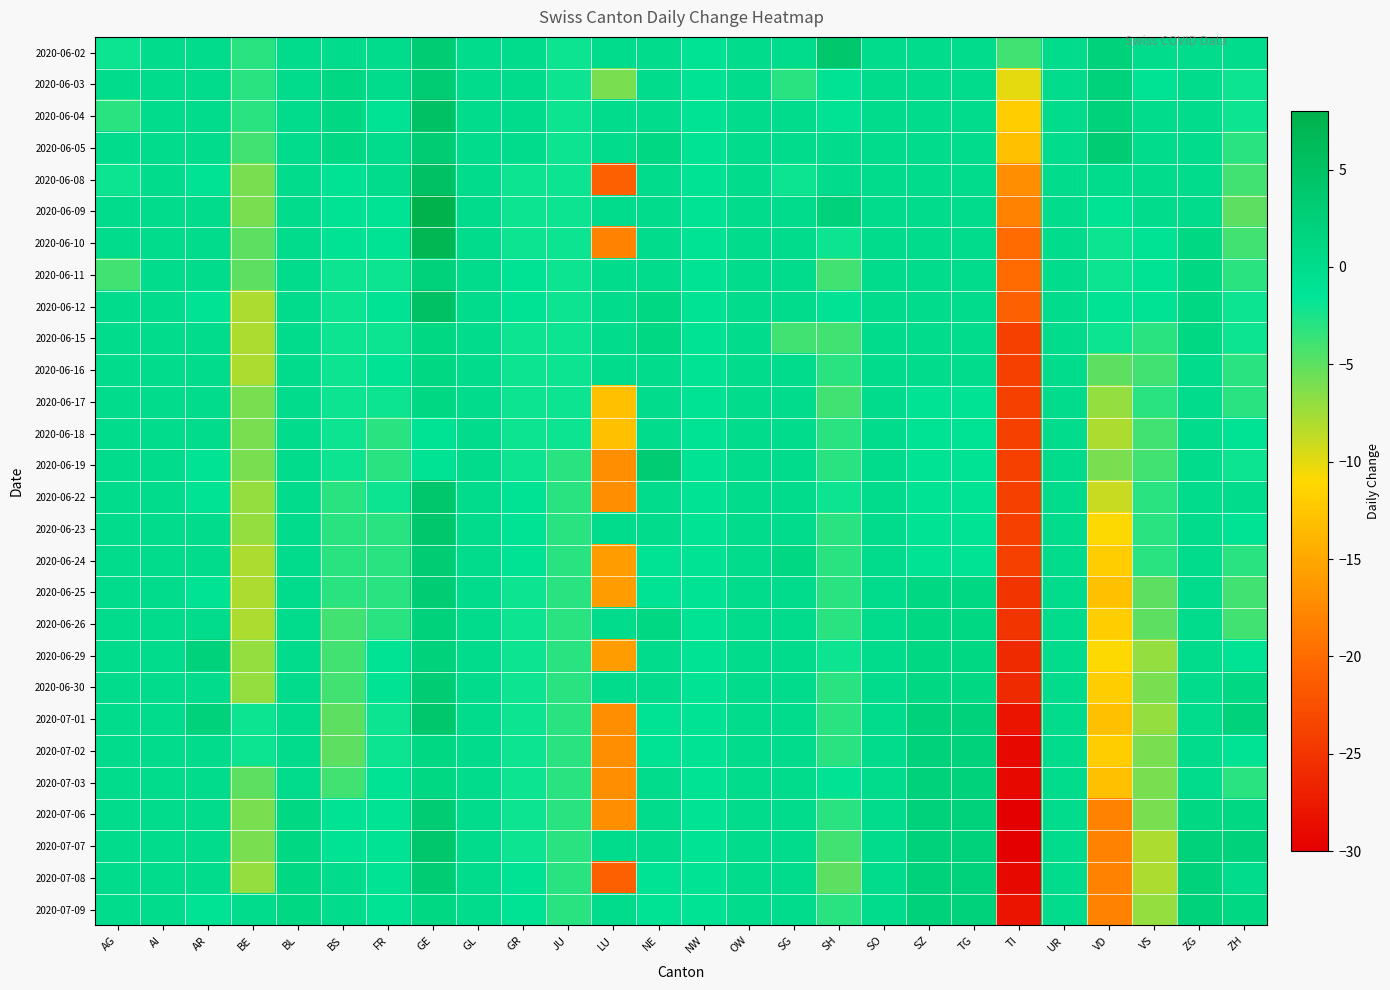

Reading left to right, list all the values displayed in this chart.

2020-06-02: AG=-2	AI=0	AR=0	BE=-3	BL=0	BS=0	FR=0	GE=3	GL=0	GR=0	JU=-2	LU=0	NE=0	NW=-1	OW=0	SG=0	SH=4	SO=0	SZ=0	TG=0	TI=-4	UR=0	VD=2	VS=0	ZG=0	ZH=0
2020-06-03: AG=0	AI=0	AR=0	BE=-3	BL=0	BS=1	FR=0	GE=3	GL=0	GR=0	JU=-2	LU=-6	NE=0	NW=-1	OW=0	SG=-3	SH=-1	SO=0	SZ=0	TG=0	TI=-10	UR=0	VD=2	VS=-1	ZG=0	ZH=-2
2020-06-04: AG=-3	AI=0	AR=0	BE=-3	BL=0	BS=1	FR=-1	GE=5	GL=0	GR=0	JU=-2	LU=0	NE=0	NW=-1	OW=0	SG=0	SH=-1	SO=0	SZ=0	TG=0	TI=-12	UR=0	VD=2	VS=0	ZG=0	ZH=-2
2020-06-05: AG=0	AI=0	AR=0	BE=-4	BL=0	BS=1	FR=0	GE=3	GL=0	GR=0	JU=-2	LU=0	NE=1	NW=-1	OW=0	SG=0	SH=0	SO=0	SZ=0	TG=0	TI=-13	UR=0	VD=3	VS=0	ZG=0	ZH=-3
2020-06-08: AG=-2	AI=0	AR=-1	BE=-6	BL=0	BS=-1	FR=0	GE=5	GL=0	GR=-2	JU=-2	LU=-21	NE=0	NW=-1	OW=0	SG=-2	SH=0	SO=0	SZ=0	TG=0	TI=-17	UR=0	VD=0	VS=0	ZG=0	ZH=-4
2020-06-09: AG=0	AI=0	AR=0	BE=-6	BL=0	BS=-1	FR=-1	GE=8	GL=0	GR=-2	JU=-2	LU=0	NE=0	NW=-1	OW=0	SG=0	SH=2	SO=0	SZ=0	TG=0	TI=-18	UR=0	VD=-1	VS=0	ZG=0	ZH=-5
2020-06-10: AG=0	AI=0	AR=0	BE=-5	BL=0	BS=-1	FR=-1	GE=7	GL=0	GR=-2	JU=-2	LU=-18	NE=0	NW=-1	OW=0	SG=0	SH=-2	SO=0	SZ=0	TG=0	TI=-20	UR=0	VD=-2	VS=-1	ZG=1	ZH=-4
2020-06-11: AG=-4	AI=0	AR=0	BE=-5	BL=0	BS=-2	FR=-2	GE=2	GL=0	GR=-1	JU=-2	LU=0	NE=0	NW=-1	OW=0	SG=0	SH=-4	SO=0	SZ=0	TG=0	TI=-20	UR=0	VD=-2	VS=-1	ZG=1	ZH=-3
2020-06-12: AG=0	AI=0	AR=-1	BE=-8	BL=0	BS=-2	FR=-1	GE=5	GL=0	GR=-1	JU=-2	LU=0	NE=1	NW=-1	OW=0	SG=0	SH=-1	SO=0	SZ=0	TG=0	TI=-21	UR=0	VD=-1	VS=-1	ZG=1	ZH=-2
2020-06-15: AG=0	AI=0	AR=0	BE=-8	BL=0	BS=-2	FR=-2	GE=1	GL=0	GR=-2	JU=-2	LU=0	NE=1	NW=-1	OW=0	SG=-4	SH=-4	SO=0	SZ=0	TG=0	TI=-24	UR=0	VD=-2	VS=-3	ZG=1	ZH=-2
2020-06-16: AG=0	AI=0	AR=0	BE=-8	BL=0	BS=-2	FR=-1	GE=1	GL=0	GR=-2	JU=-2	LU=0	NE=0	NW=-1	OW=0	SG=0	SH=-3	SO=0	SZ=0	TG=0	TI=-24	UR=0	VD=-5	VS=-4	ZG=0	ZH=-3
2020-06-17: AG=0	AI=0	AR=0	BE=-6	BL=0	BS=-2	FR=-2	GE=1	GL=0	GR=-2	JU=-2	LU=-13	NE=0	NW=-1	OW=0	SG=0	SH=-4	SO=0	SZ=-1	TG=-1	TI=-24	UR=0	VD=-7	VS=-3	ZG=0	ZH=-3
2020-06-18: AG=0	AI=0	AR=0	BE=-6	BL=0	BS=-2	FR=-3	GE=-1	GL=0	GR=-2	JU=-2	LU=-13	NE=0	NW=-1	OW=0	SG=0	SH=-3	SO=0	SZ=-1	TG=-1	TI=-24	UR=0	VD=-8	VS=-4	ZG=0	ZH=-1
2020-06-19: AG=0	AI=0	AR=-1	BE=-6	BL=0	BS=-2	FR=-3	GE=-1	GL=0	GR=-2	JU=-3	LU=-17	NE=3	NW=-1	OW=0	SG=0	SH=-3	SO=0	SZ=-1	TG=-1	TI=-24	UR=0	VD=-6	VS=-4	ZG=0	ZH=-2
2020-06-22: AG=0	AI=0	AR=-1	BE=-7	BL=0	BS=-3	FR=-2	GE=4	GL=0	GR=-1	JU=-3	LU=-17	NE=0	NW=-1	OW=0	SG=0	SH=-2	SO=0	SZ=-1	TG=-1	TI=-24	UR=0	VD=-9	VS=-3	ZG=0	ZH=0
2020-06-23: AG=0	AI=0	AR=0	BE=-7	BL=0	BS=-3	FR=-3	GE=4	GL=0	GR=-1	JU=-3	LU=0	NE=0	NW=-1	OW=0	SG=0	SH=-3	SO=0	SZ=-1	TG=-1	TI=-24	UR=0	VD=-11	VS=-3	ZG=0	ZH=-1
2020-06-24: AG=0	AI=0	AR=0	BE=-8	BL=0	BS=-3	FR=-3	GE=3	GL=0	GR=-1	JU=-3	LU=-16	NE=-1	NW=-1	OW=0	SG=1	SH=-3	SO=0	SZ=-1	TG=-1	TI=-24	UR=0	VD=-12	VS=-3	ZG=0	ZH=-3
2020-06-25: AG=0	AI=0	AR=-1	BE=-8	BL=0	BS=-3	FR=-3	GE=3	GL=0	GR=-2	JU=-3	LU=-16	NE=-1	NW=-1	OW=0	SG=0	SH=-3	SO=0	SZ=1	TG=1	TI=-25	UR=0	VD=-13	VS=-5	ZG=0	ZH=-4
2020-06-26: AG=0	AI=0	AR=0	BE=-8	BL=0	BS=-4	FR=-3	GE=2	GL=0	GR=-2	JU=-3	LU=0	NE=1	NW=-1	OW=0	SG=0	SH=-3	SO=0	SZ=1	TG=1	TI=-25	UR=0	VD=-12	VS=-5	ZG=0	ZH=-4
2020-06-29: AG=0	AI=0	AR=2	BE=-7	BL=0	BS=-4	FR=-1	GE=2	GL=0	GR=-2	JU=-3	LU=-16	NE=0	NW=-1	OW=0	SG=0	SH=-2	SO=0	SZ=1	TG=1	TI=-26	UR=0	VD=-11	VS=-7	ZG=0	ZH=-1
2020-06-30: AG=0	AI=0	AR=0	BE=-7	BL=0	BS=-4	FR=-1	GE=3	GL=0	GR=-2	JU=-3	LU=0	NE=0	NW=-1	OW=0	SG=0	SH=-3	SO=0	SZ=1	TG=1	TI=-26	UR=0	VD=-12	VS=-6	ZG=0	ZH=1
2020-07-01: AG=0	AI=0	AR=2	BE=-2	BL=0	BS=-5	FR=-2	GE=4	GL=0	GR=-2	JU=-3	LU=-17	NE=-1	NW=-1	OW=0	SG=0	SH=-3	SO=0	SZ=2	TG=2	TI=-28	UR=0	VD=-13	VS=-7	ZG=0	ZH=2
2020-07-02: AG=0	AI=0	AR=0	BE=-2	BL=0	BS=-5	FR=-2	GE=1	GL=0	GR=-2	JU=-3	LU=-17	NE=-1	NW=-1	OW=0	SG=0	SH=-3	SO=0	SZ=2	TG=2	TI=-29	UR=0	VD=-12	VS=-6	ZG=0	ZH=-1
2020-07-03: AG=0	AI=0	AR=0	BE=-5	BL=0	BS=-4	FR=-1	GE=1	GL=0	GR=-2	JU=-3	LU=-17	NE=0	NW=-1	OW=0	SG=0	SH=-1	SO=0	SZ=2	TG=2	TI=-29	UR=0	VD=-13	VS=-6	ZG=0	ZH=-3
2020-07-06: AG=0	AI=0	AR=0	BE=-6	BL=1	BS=-1	FR=-1	GE=3	GL=0	GR=-2	JU=-3	LU=-17	NE=0	NW=-1	OW=0	SG=0	SH=-3	SO=0	SZ=2	TG=2	TI=-30	UR=0	VD=-18	VS=-6	ZG=1	ZH=1
2020-07-07: AG=0	AI=0	AR=0	BE=-6	BL=1	BS=-1	FR=-1	GE=4	GL=0	GR=-2	JU=-3	LU=0	NE=0	NW=-1	OW=0	SG=0	SH=-4	SO=0	SZ=2	TG=2	TI=-30	UR=0	VD=-18	VS=-8	ZG=2	ZH=2
2020-07-08: AG=0	AI=0	AR=0	BE=-7	BL=1	BS=0	FR=-1	GE=3	GL=0	GR=-1	JU=-3	LU=-21	NE=-1	NW=-1	OW=0	SG=0	SH=-5	SO=0	SZ=2	TG=2	TI=-29	UR=0	VD=-18	VS=-8	ZG=2	ZH=0
2020-07-09: AG=0	AI=0	AR=-1	BE=0	BL=1	BS=0	FR=-1	GE=1	GL=0	GR=-1	JU=-3	LU=0	NE=-1	NW=-1	OW=0	SG=0	SH=-3	SO=0	SZ=2	TG=2	TI=-28	UR=0	VD=-18	VS=-7	ZG=2	ZH=1